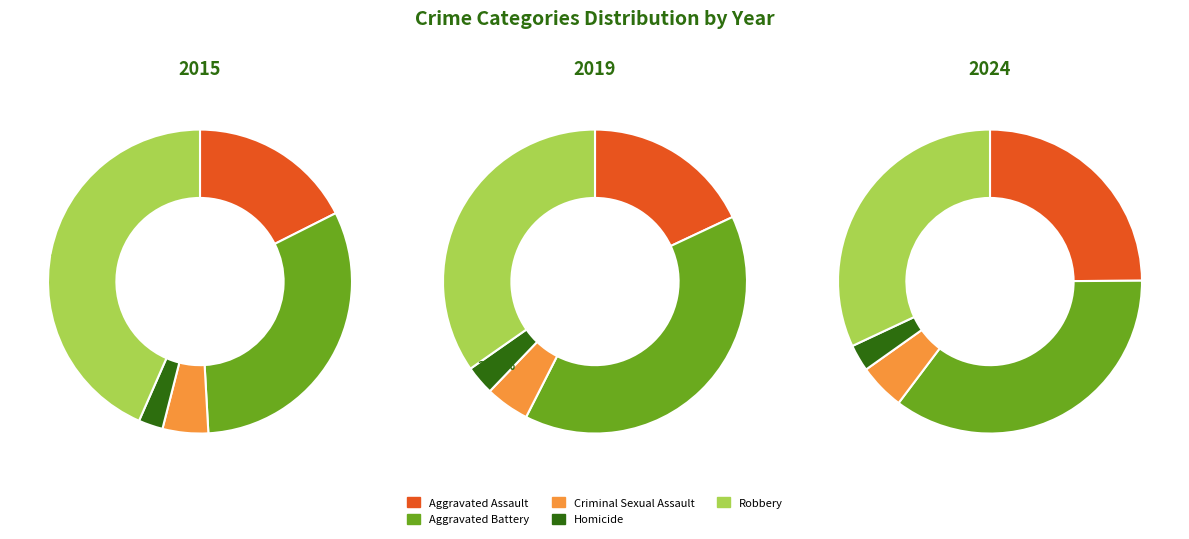

To the nearest percent, what percentage of the pie is Homicide?

3%